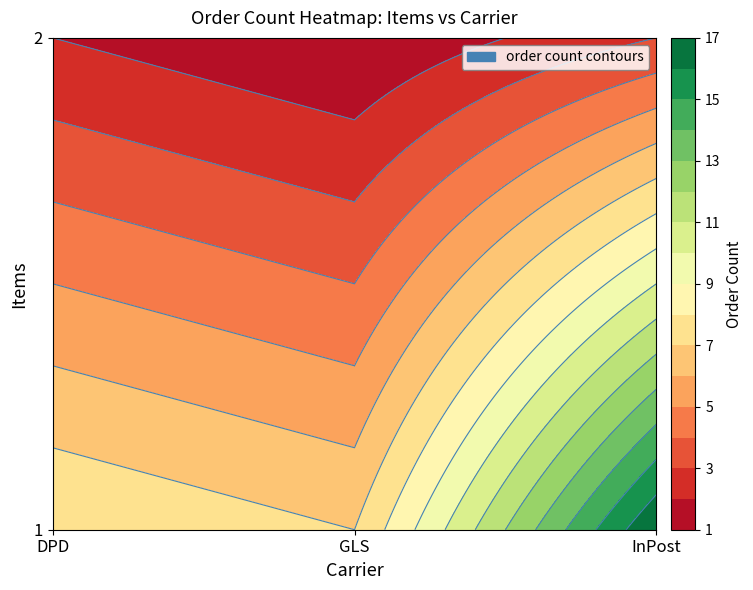

Rank the series at DPD from highest to lowest value.

1, 2